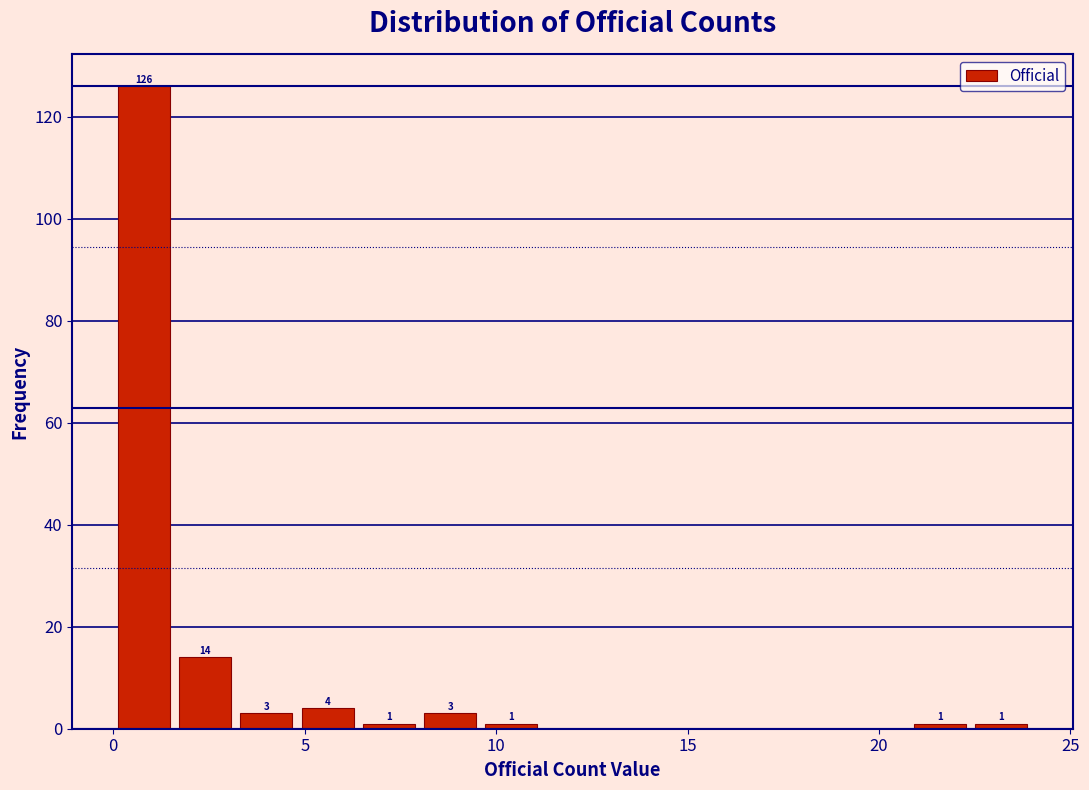

Read against the x-axis, roughly where is the centre of the tallest bar?

1.0